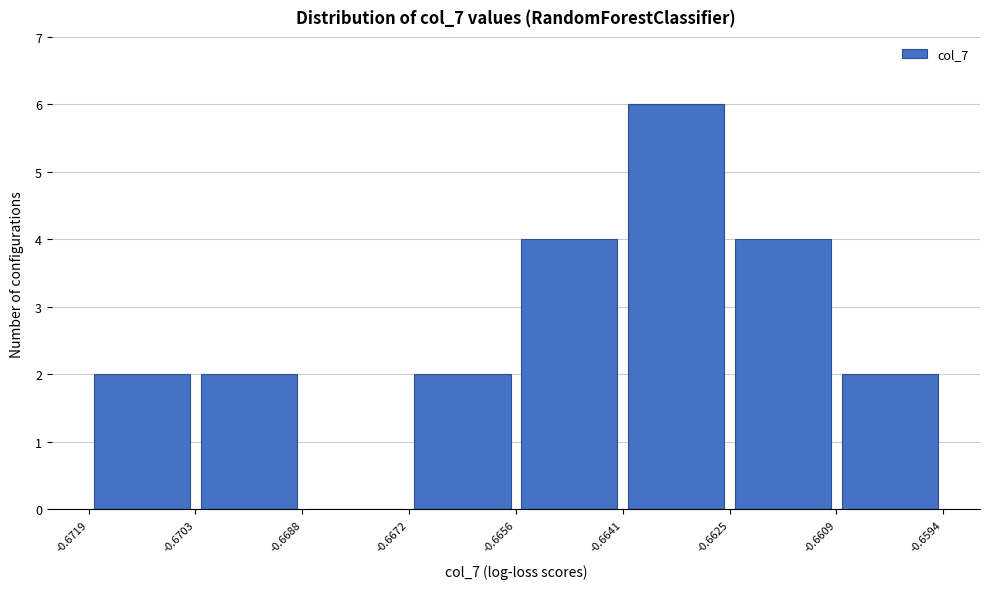

Which range on the x-axis has the tallest bar?

-0.6641 to -0.6625